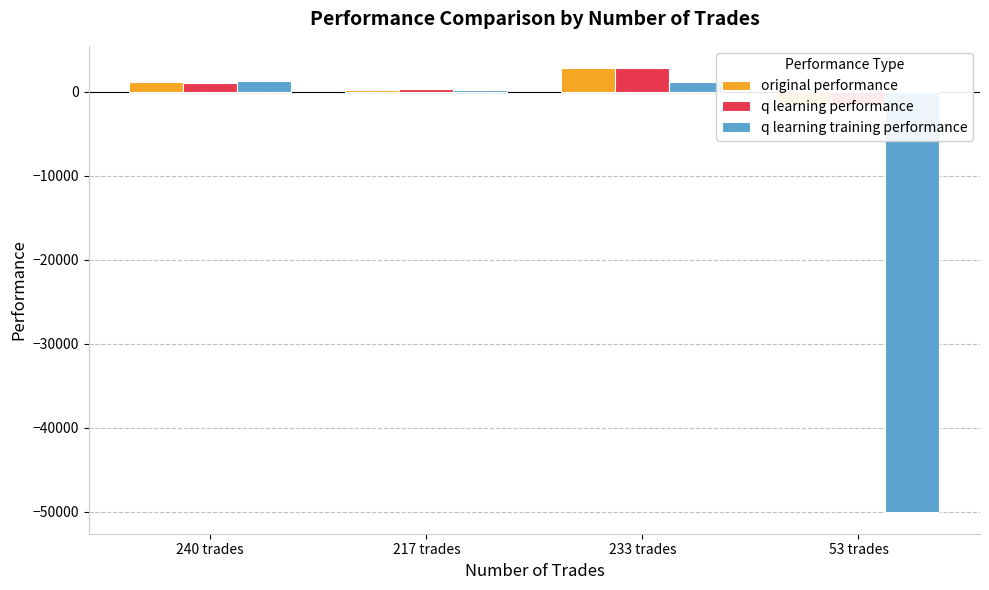

Read the q learning training performance value at 233 trades.

1152.2